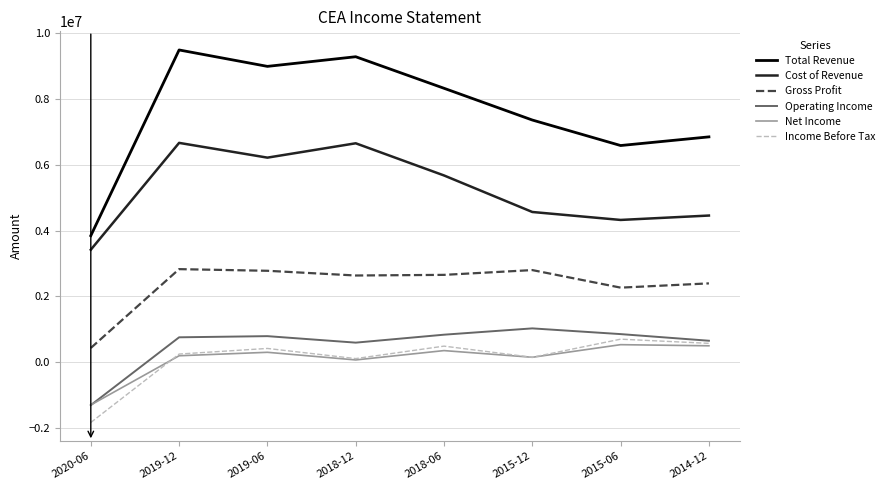

What is the lowest value of the Net Income series?

-1305000